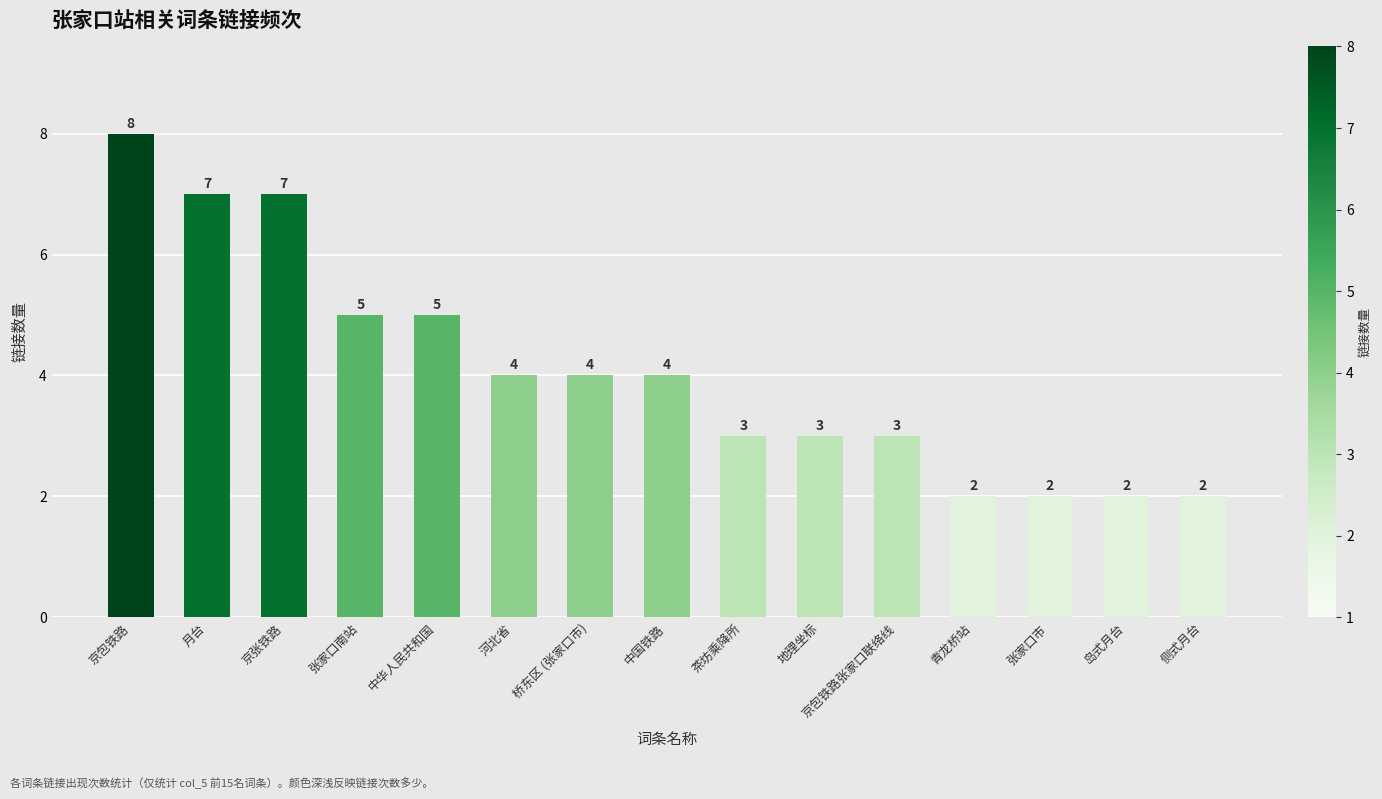

The chart shows a value of 4 at 中国铁路. True or false?

True